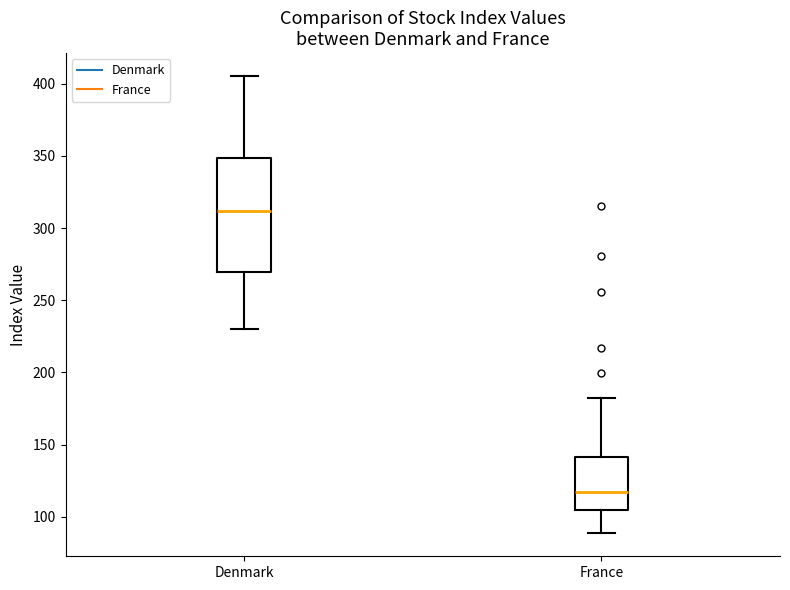

Which box has the lowest median line?

France